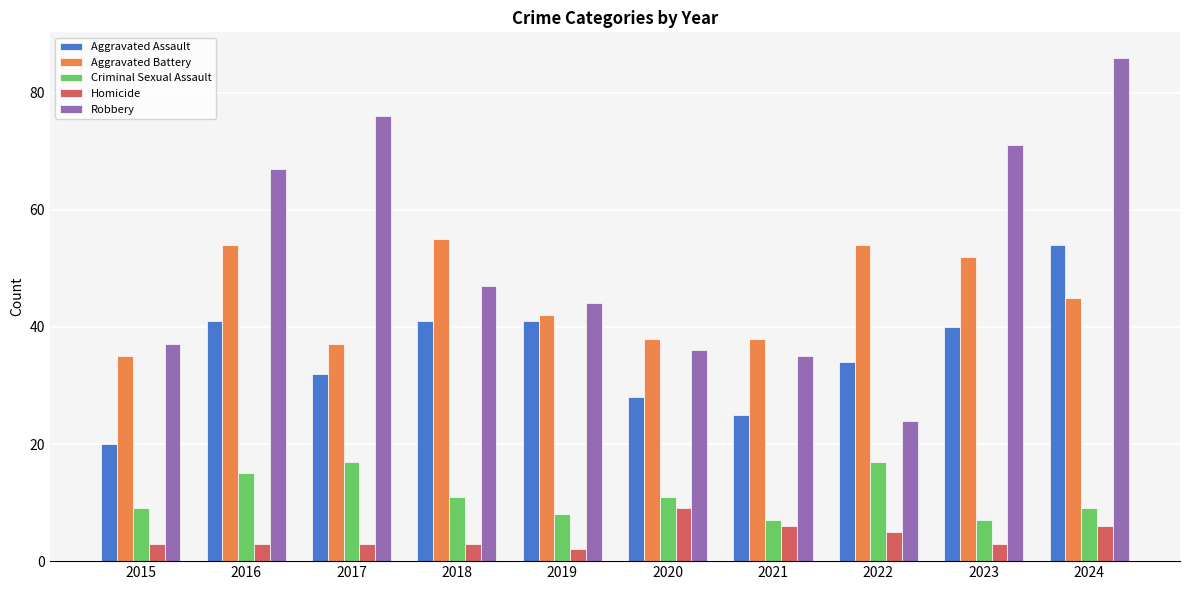

What is the value of the Criminal Sexual Assault bar at the 1st from the left?

9